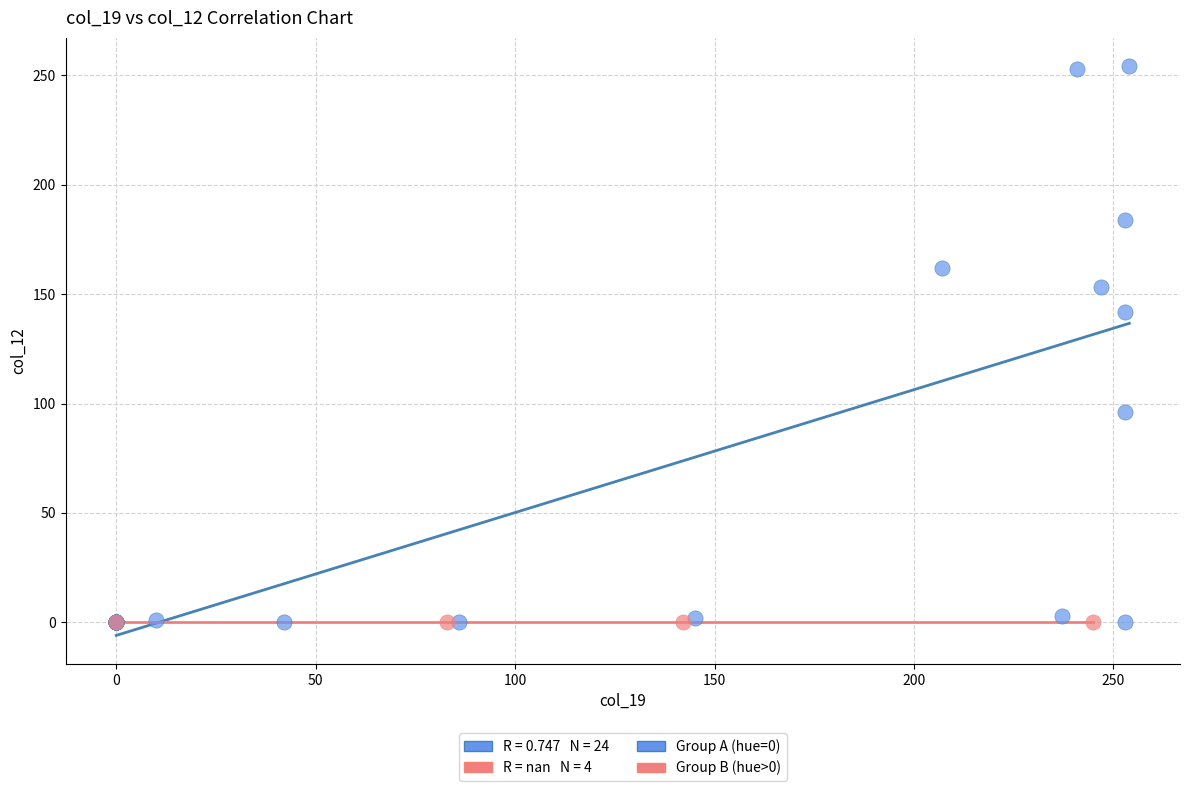

Which series contains the highest Y value?

Group A (hue=0)